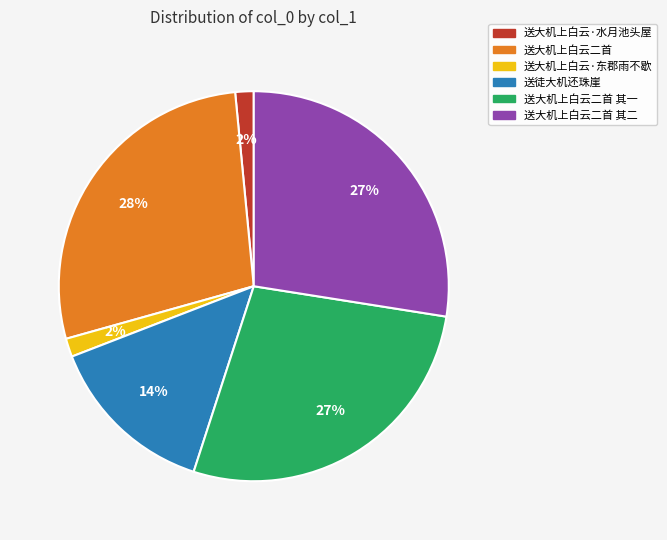

Count the number of slices in the pie.

6